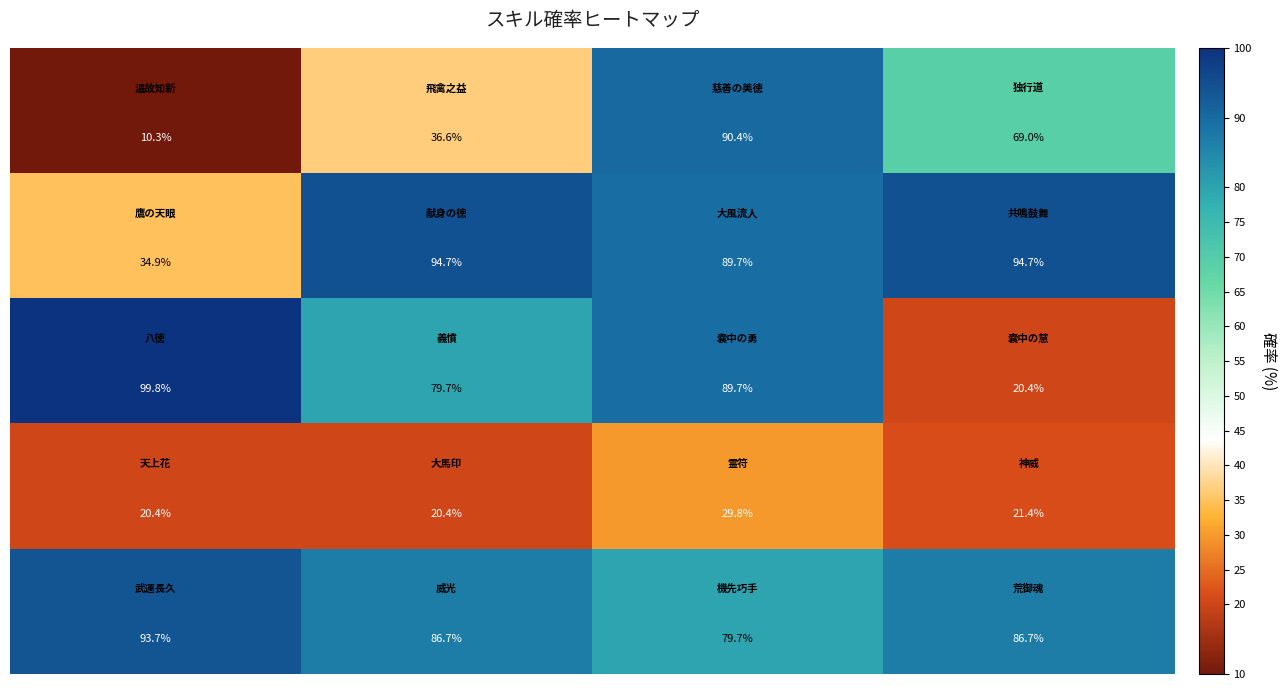

At how many categories does at least one series exceed 56?

4